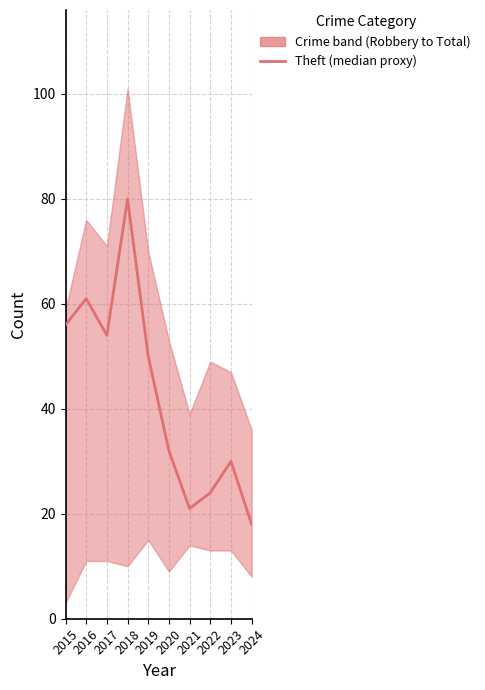

At which category does the chart reach its minimum across all series?

2024